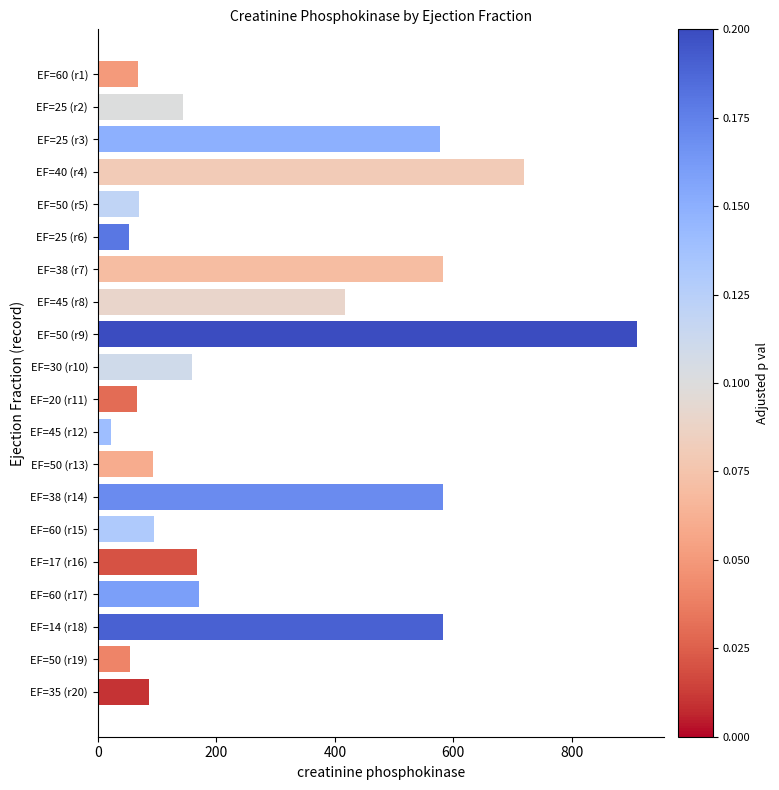

Are the bars grouped side by side (vs. stacked)?

No